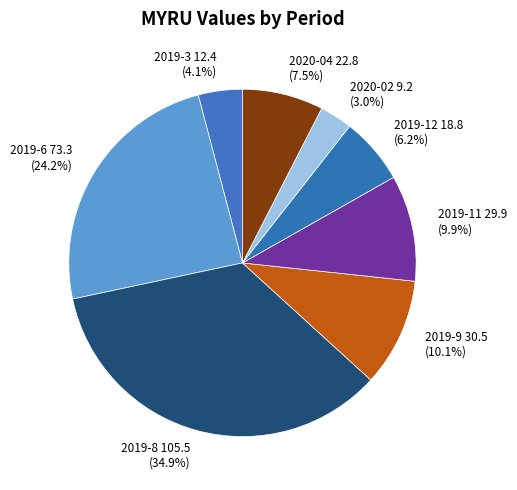

Is there a majority slice in this chart?

No